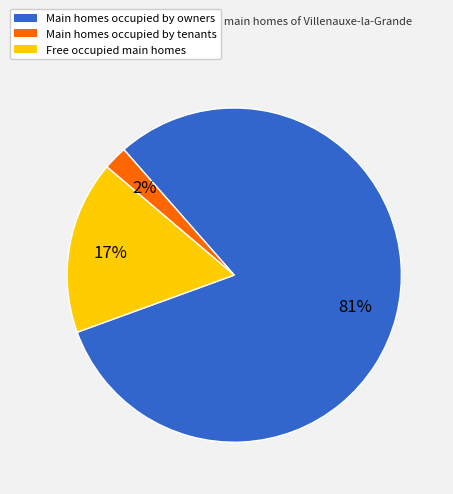

To the nearest percent, what percentage of the pie is Main homes occupied by tenants?

2%